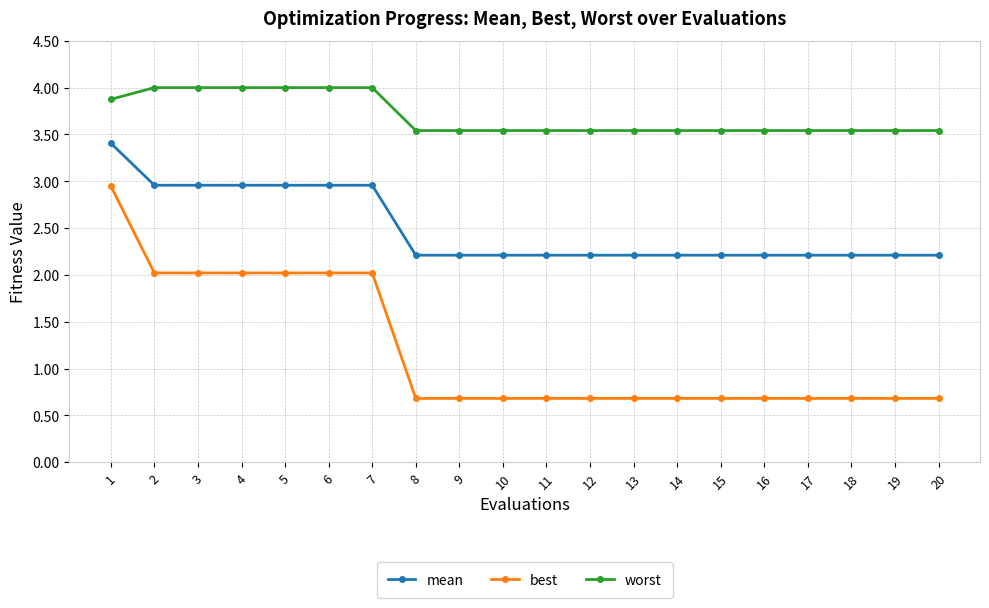

True or false: best and worst intersect in this chart.

False